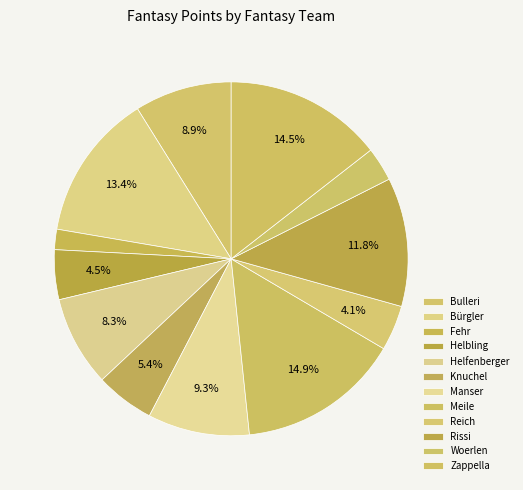

How many slices are in this pie chart?

12